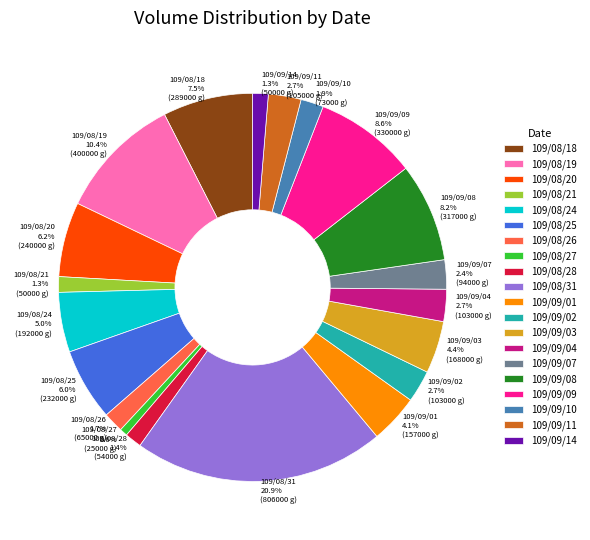

Is 109/09/01 the majority of the pie?

No